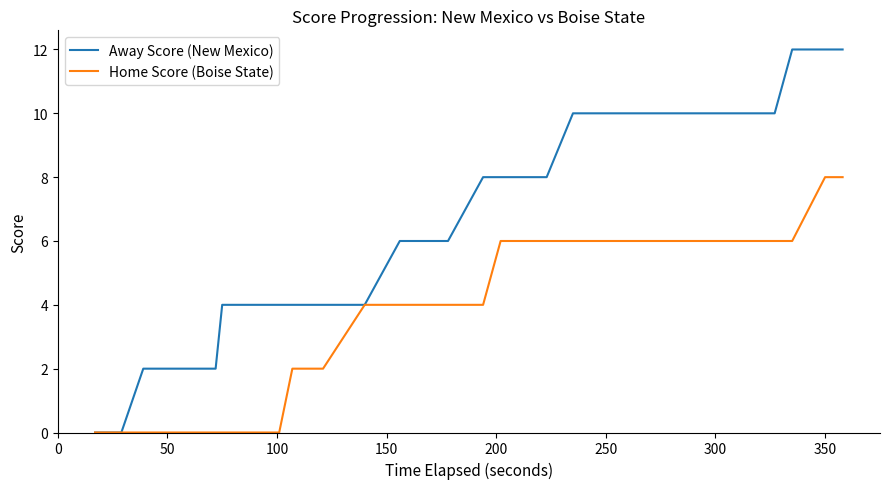

How many categories are shown in the chart?

40